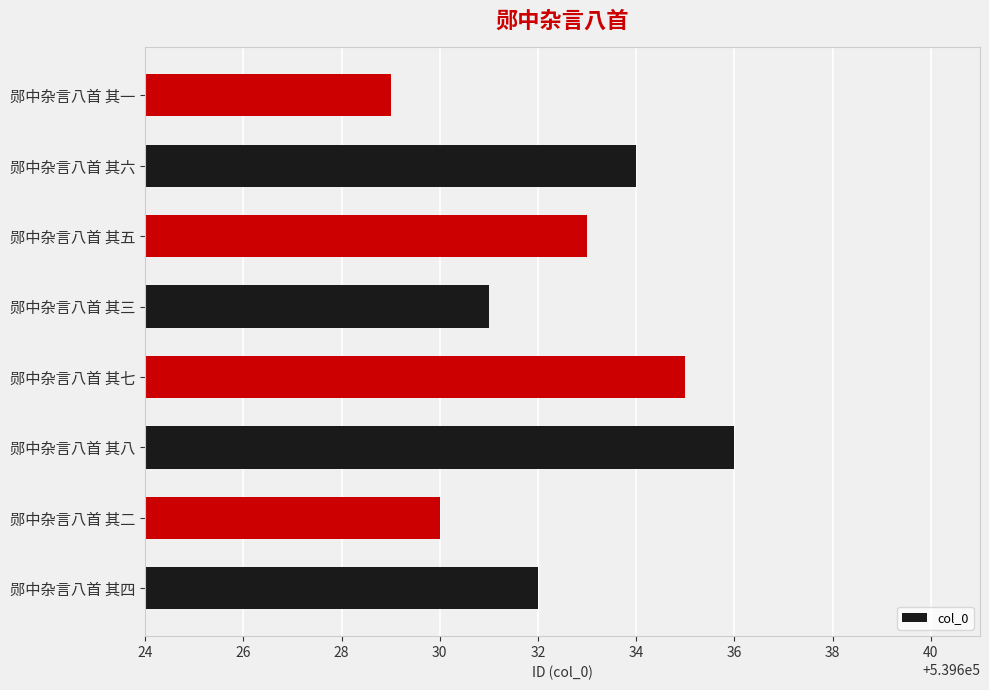

How many data points are less than 539633?

4